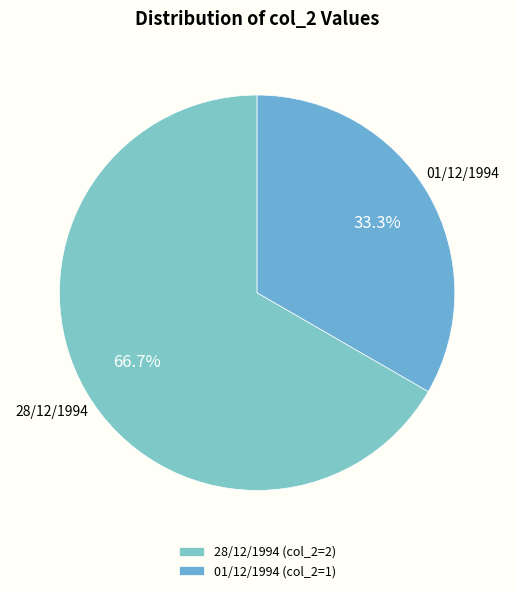

How many slices are in this pie chart?

2